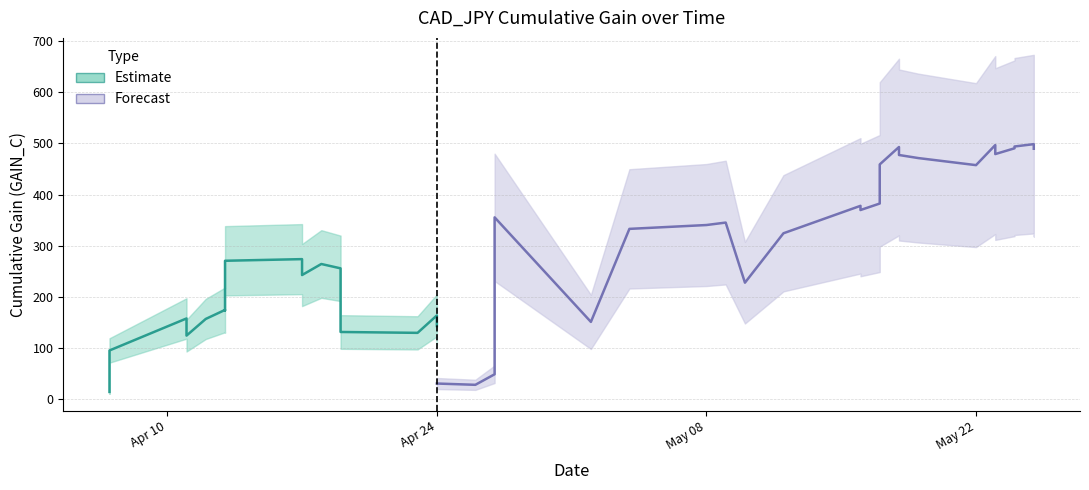

What is the smallest value displayed?

14.4